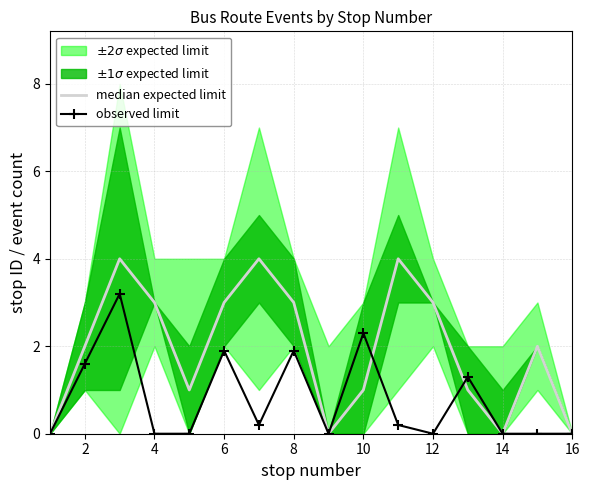

Reading left to right, what are all the values shown in this chart?

median expected limit: 0.0	2.0	4.0	3.0	1.0	3.0	4.0	3.0	0.0	1.0	4.0	3.0	1.0	0.0	2.0	0.0
observed limit: 0.0	1.6	3.2	0.0	0.0	1.9	0.2	1.9	0.0	2.3	0.2	0.0	1.3	0.0	0.0	0.0